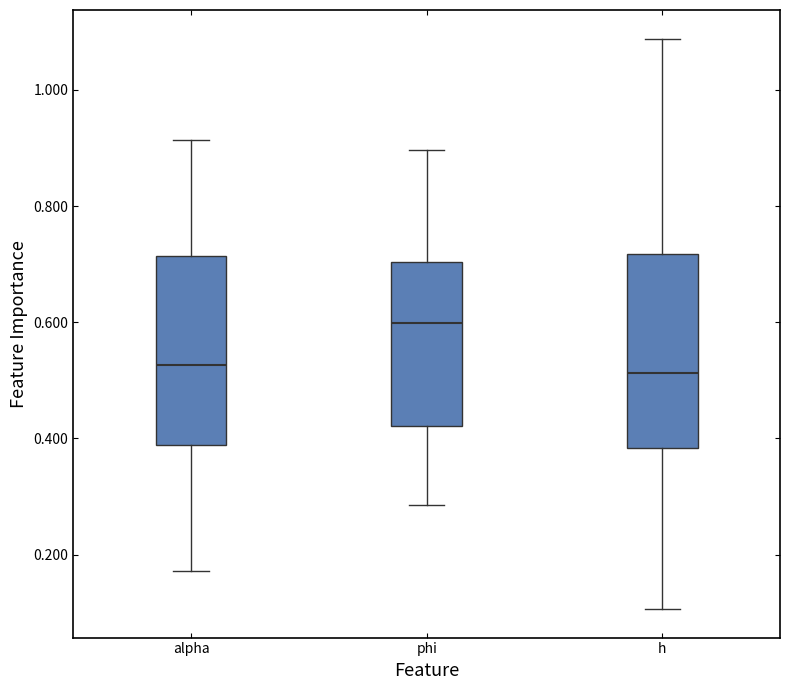

Which box has the highest median line?

phi